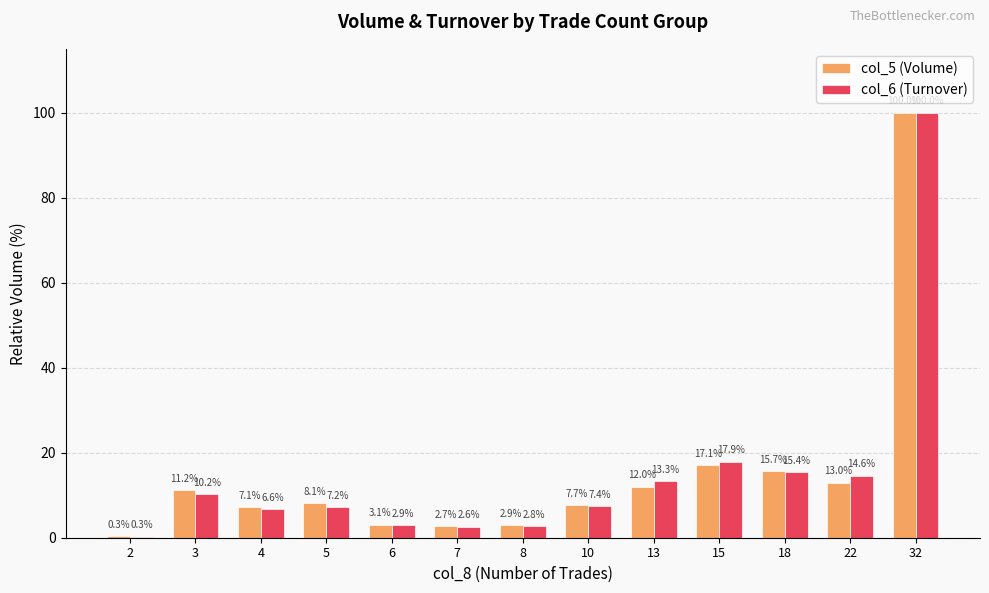

Reading left to right, what are all the values shown in this chart?

col_5 (Volume): 0.3	11.2	7.1	8.1	3.1	2.7	2.9	7.7	12.0	17.1	15.7	13.0	100.0
col_6 (Turnover): 0.3	10.2	6.6	7.2	2.9	2.6	2.8	7.4	13.3	17.9	15.4	14.6	100.0